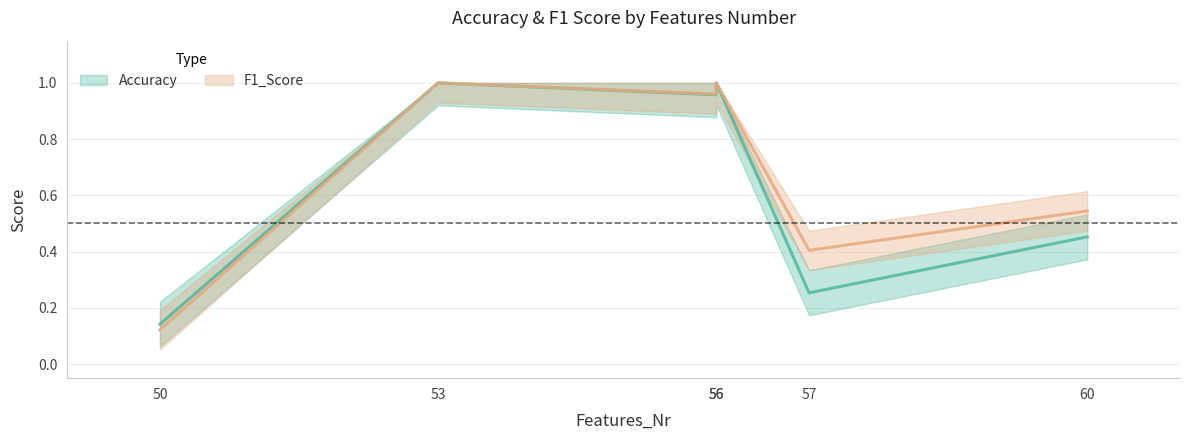

Reading right to left, extract all data points from this chart.

Accuracy: 60=0.5	57=0.3	56=1.0	56=1.0	53=1.0	50=0.1
F1_Score: 60=0.5	57=0.4	56=1.0	56=1.0	53=1.0	50=0.1